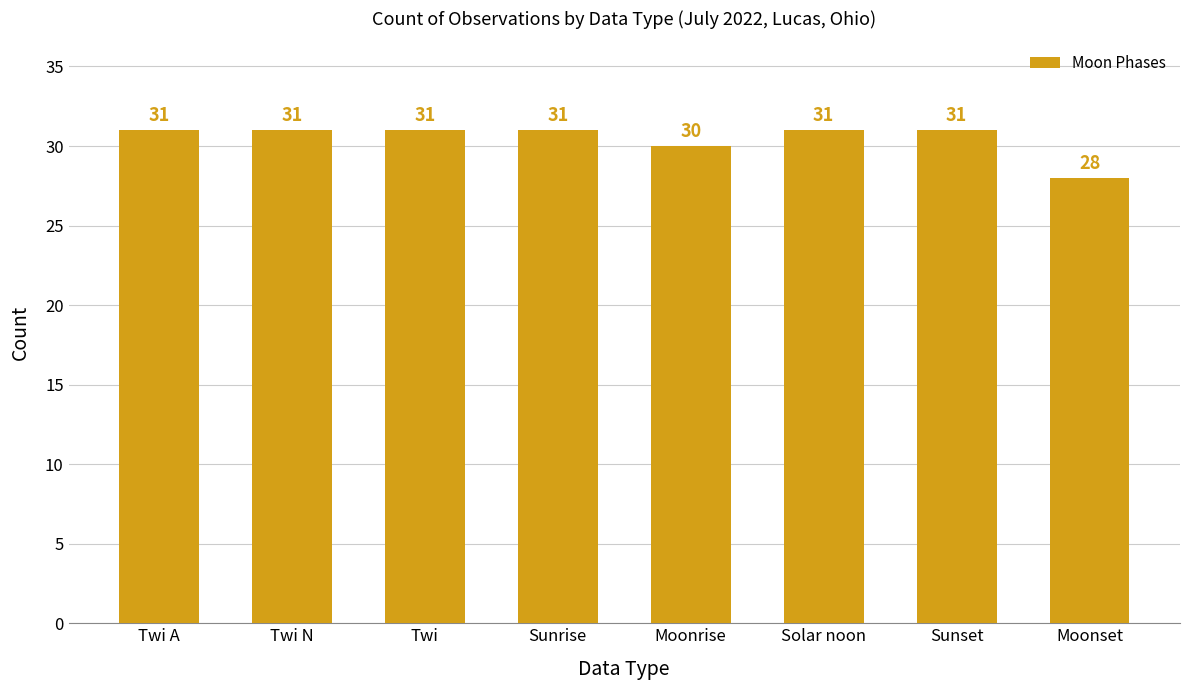

What is the change in value from Sunset to Moonset?

-3